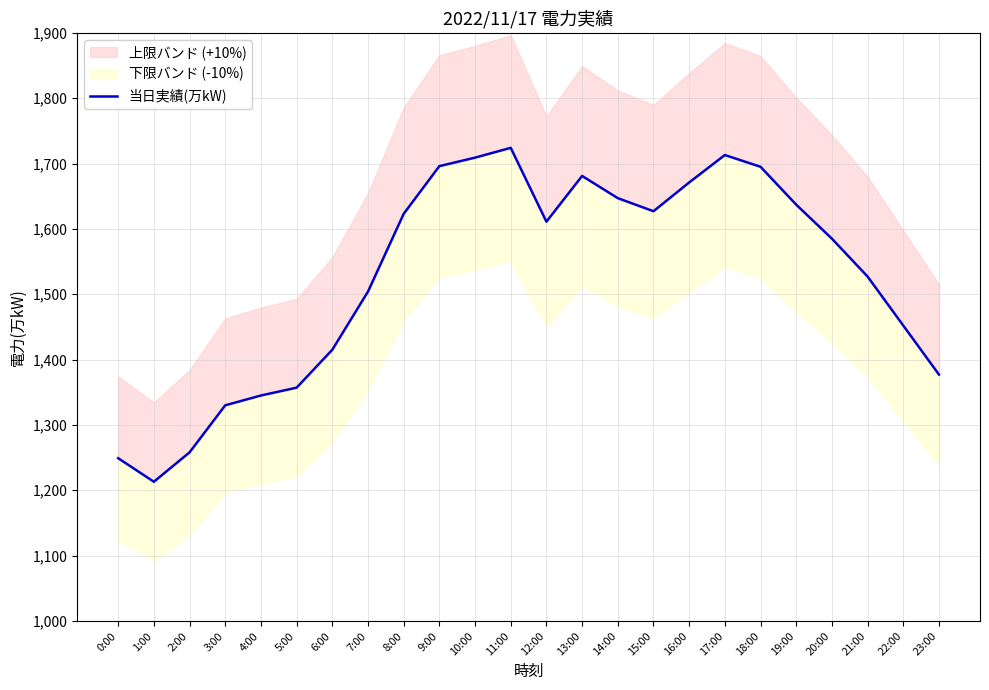

Does the chart display data point markers on the line(s)?

No